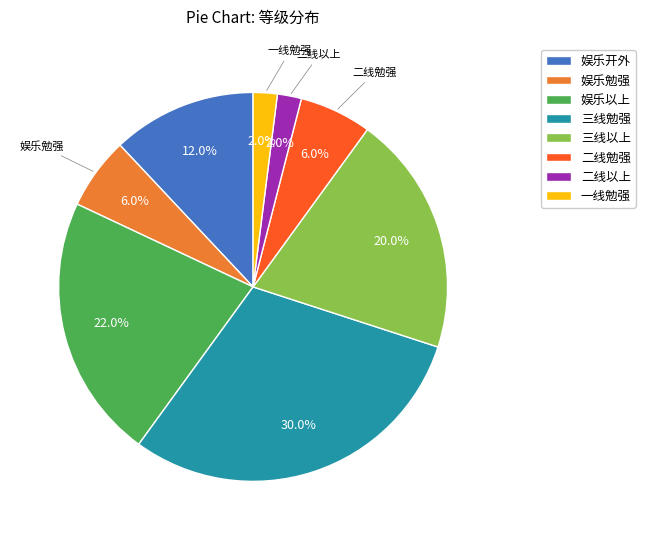

What is the ratio of the value at 娱乐开外 to the value at 二线勉强?

2.0